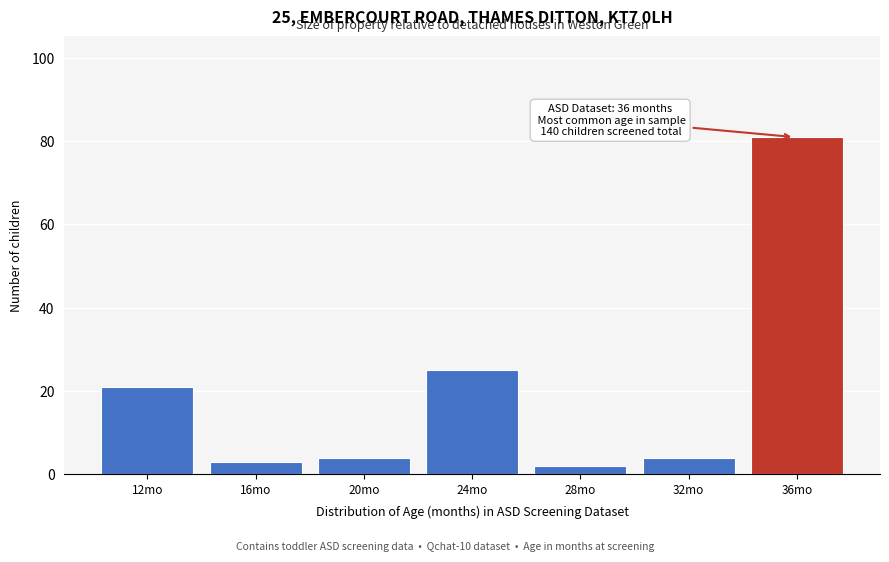

Reading left to right, extract all data points from this chart.

21	3	4	25	2	4	81